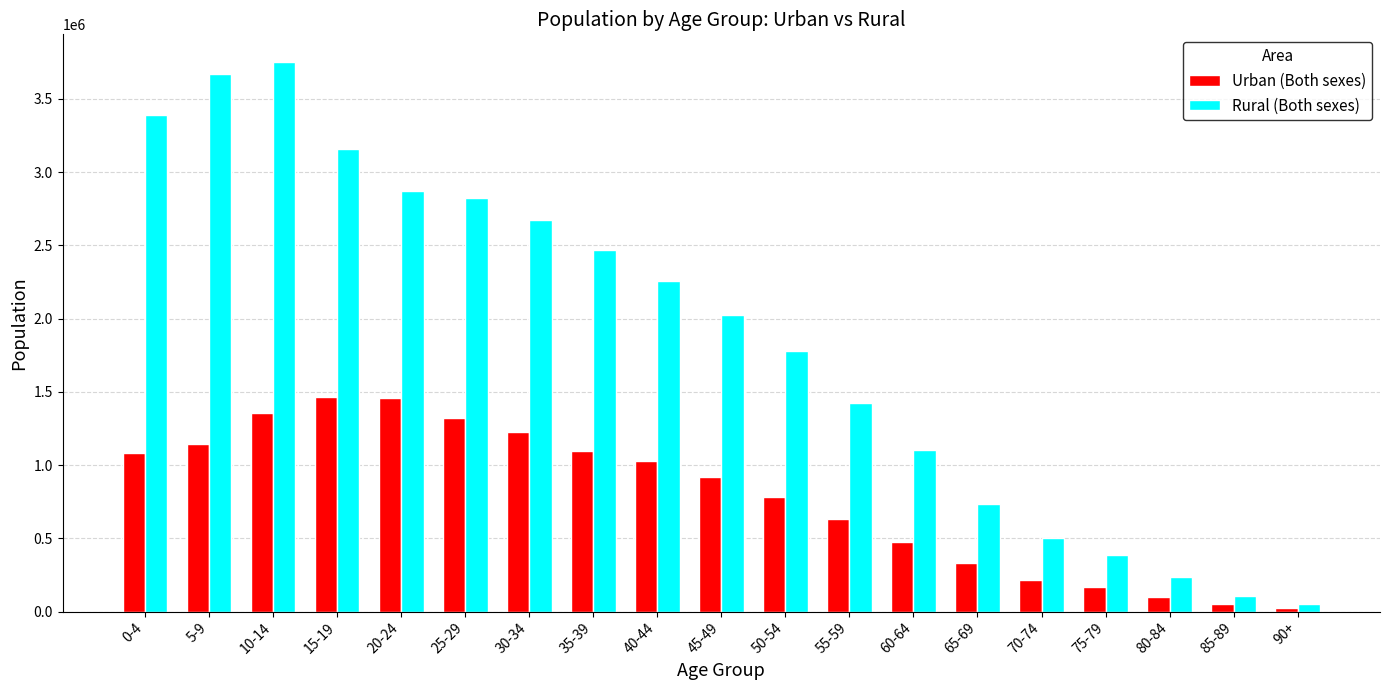

Are the bars horizontal?

No